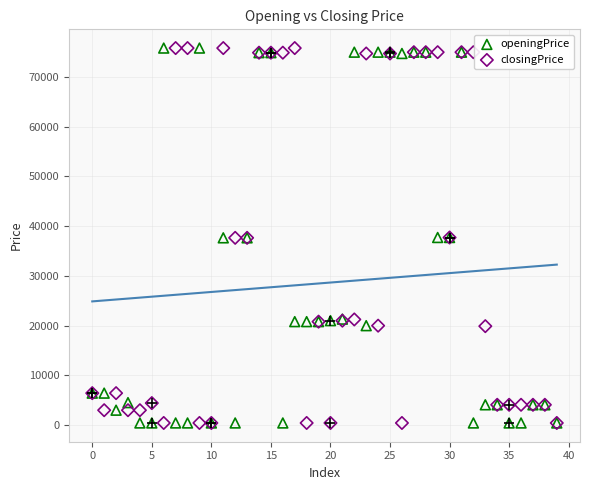

Which series has the largest total across all categories?

closingPrice